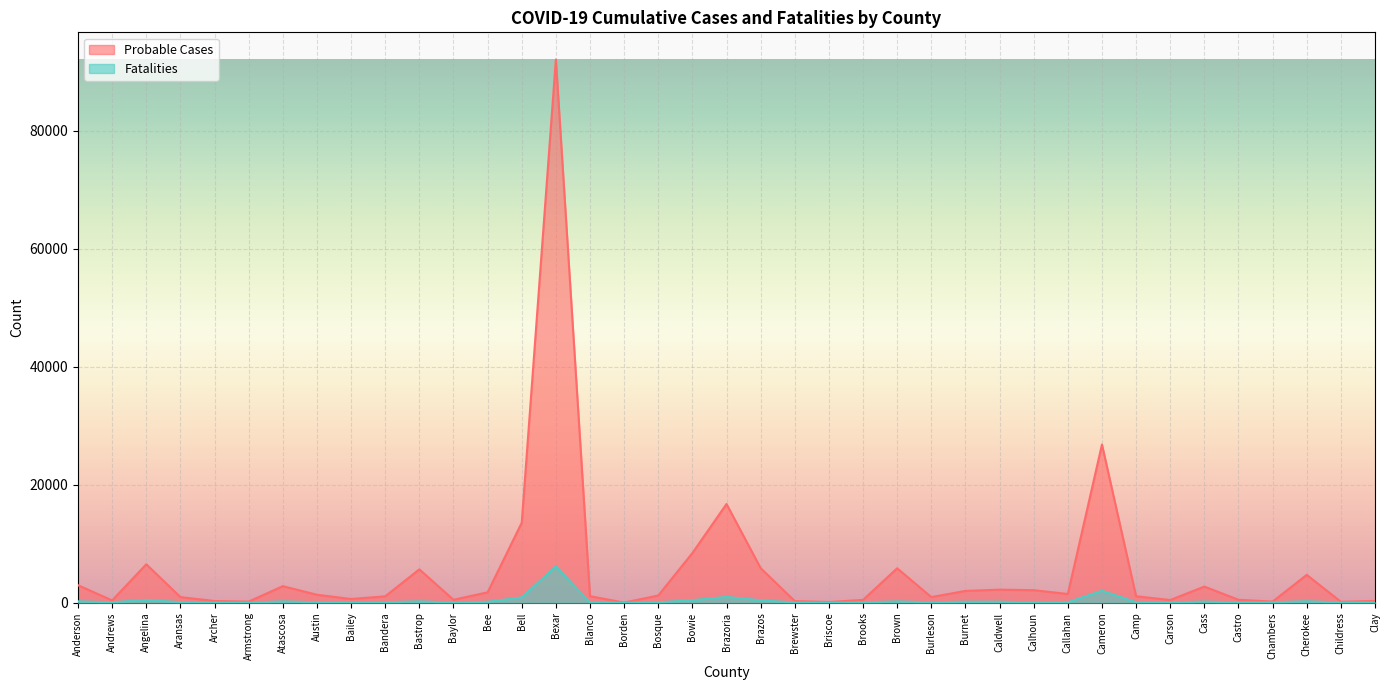

What position from the left is Bexar?

15